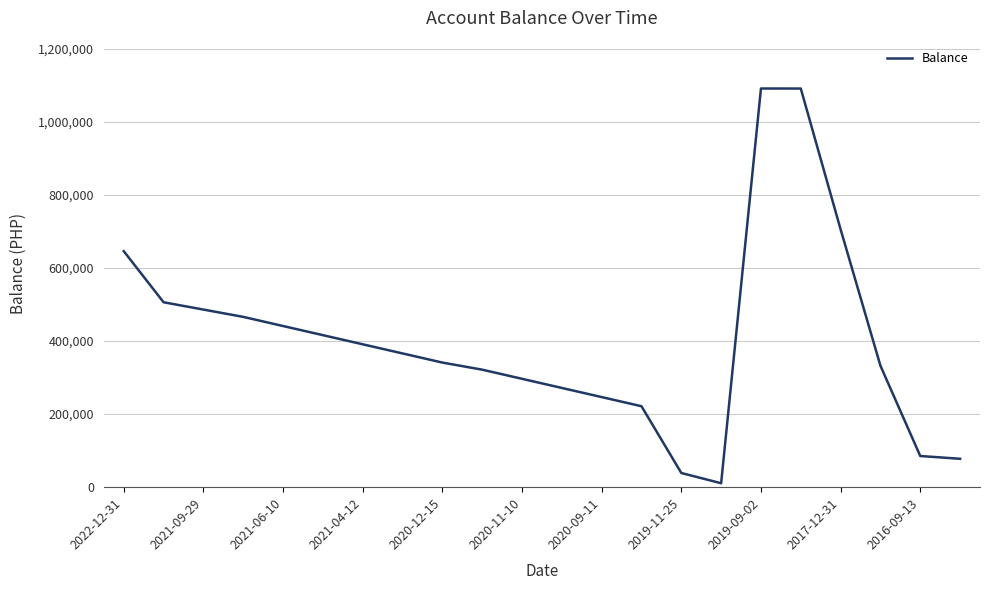

What is the greatest value displayed?

1090821.7